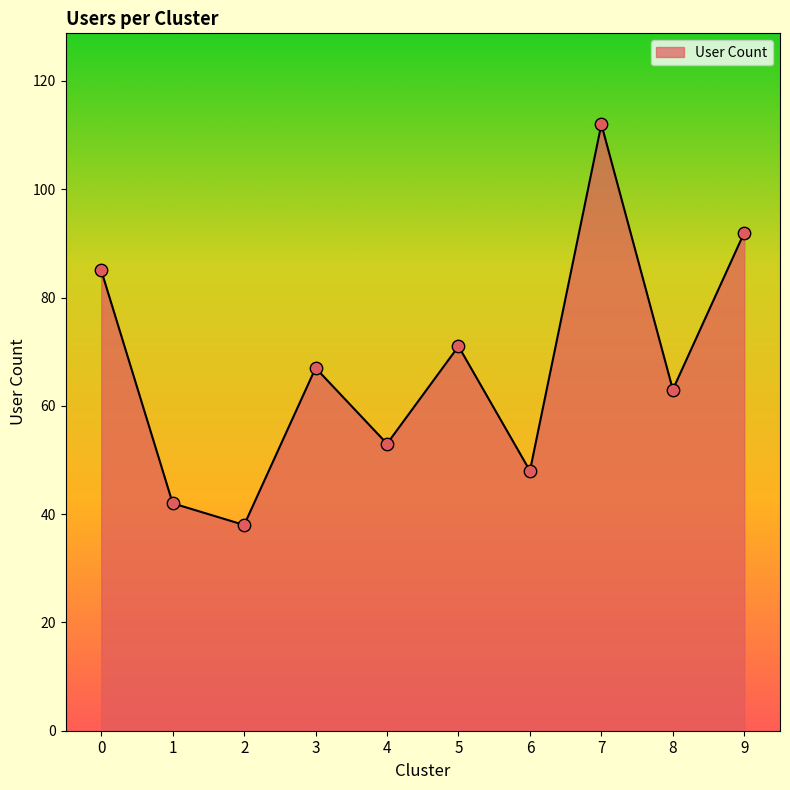

Which has a higher value, 8 or 2?

8